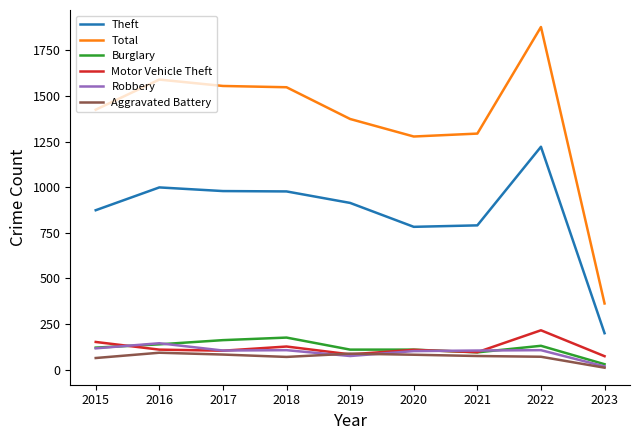

What is the average value of the Theft series?

860